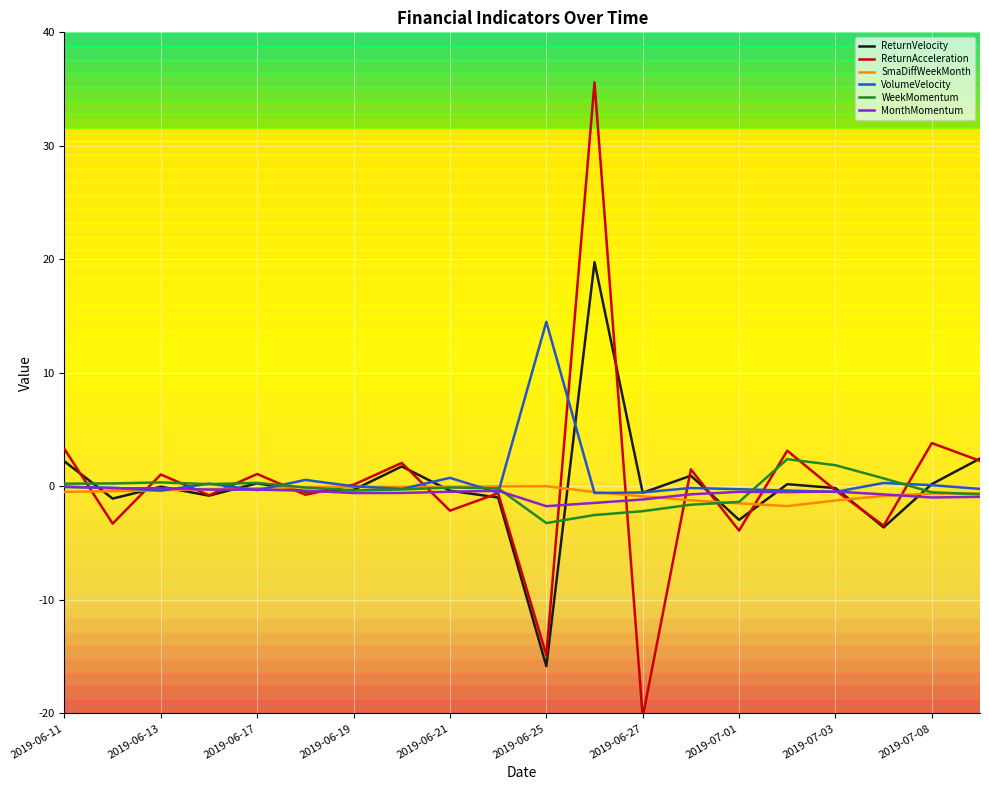

Which series has the largest range (max minus min)?

ReturnAcceleration